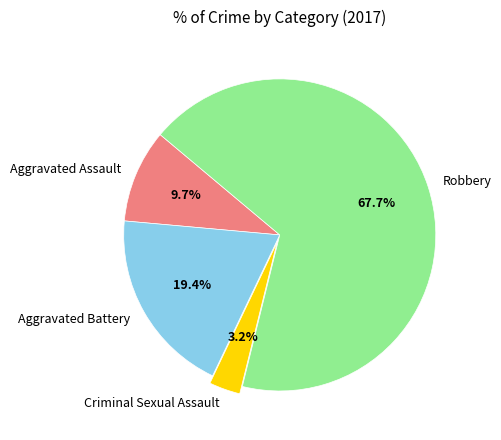

What percentage is NOT represented by Aggravated Battery?

80.6%